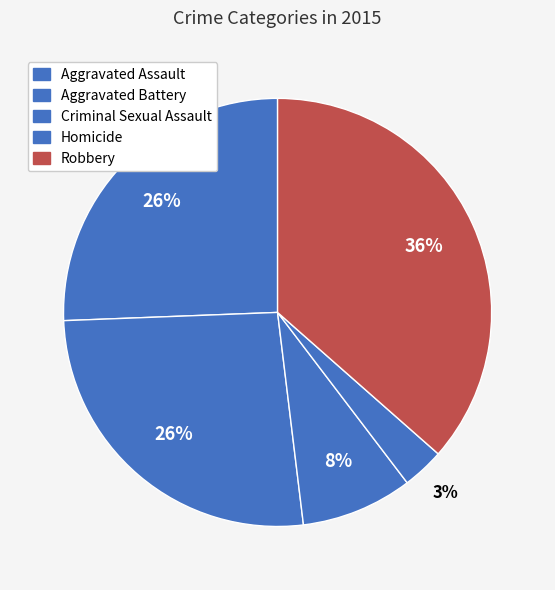

To the nearest percent, what is the combined percentage of Criminal Sexual Assault and Robbery?

45%